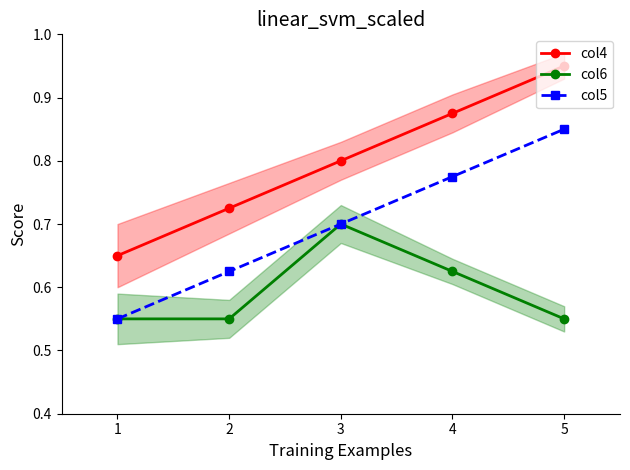

At which label does col5 reach its peak?

5